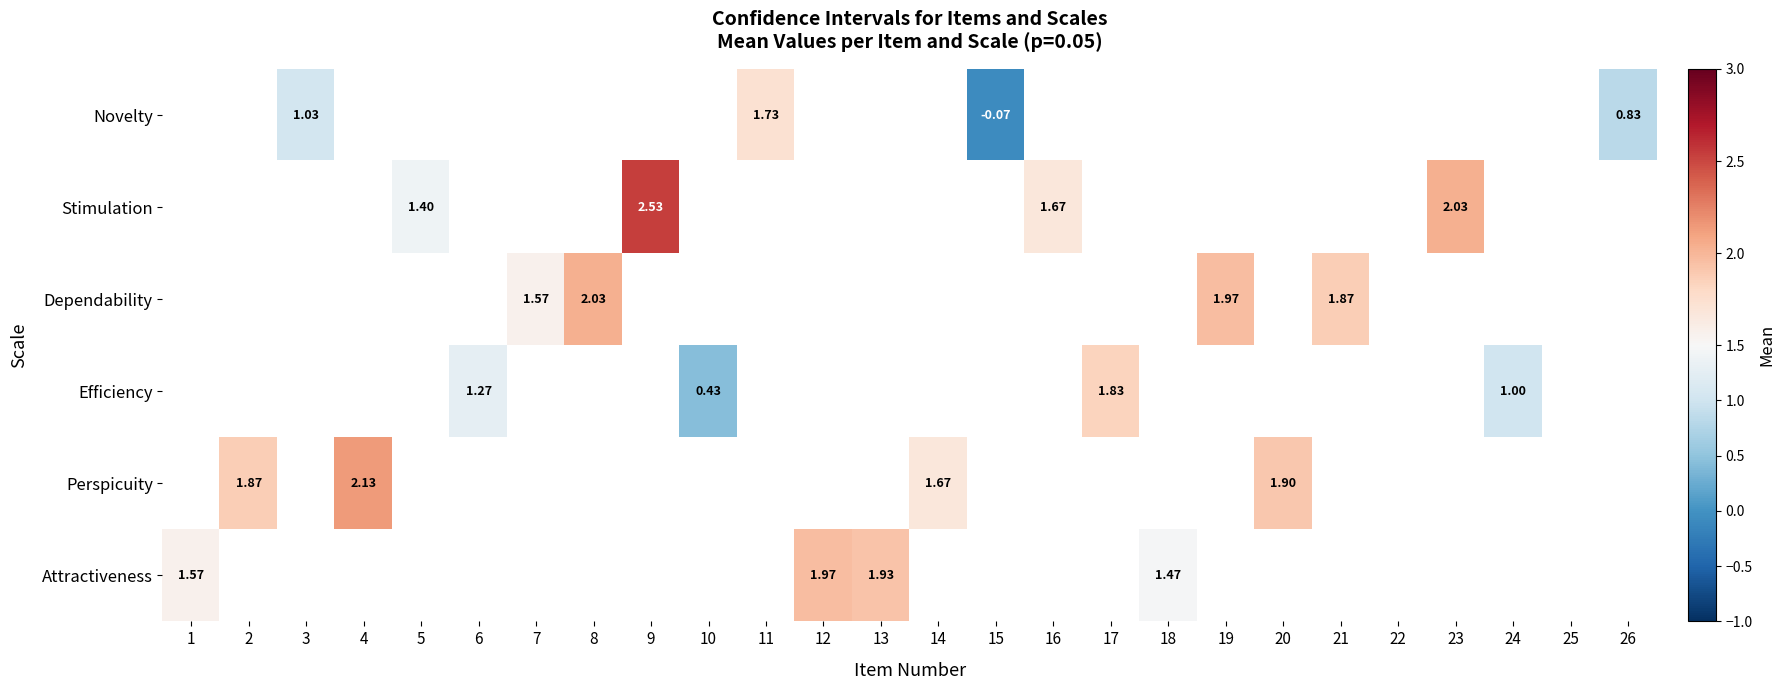

Which series has the largest range (max minus min)?

Attractiveness